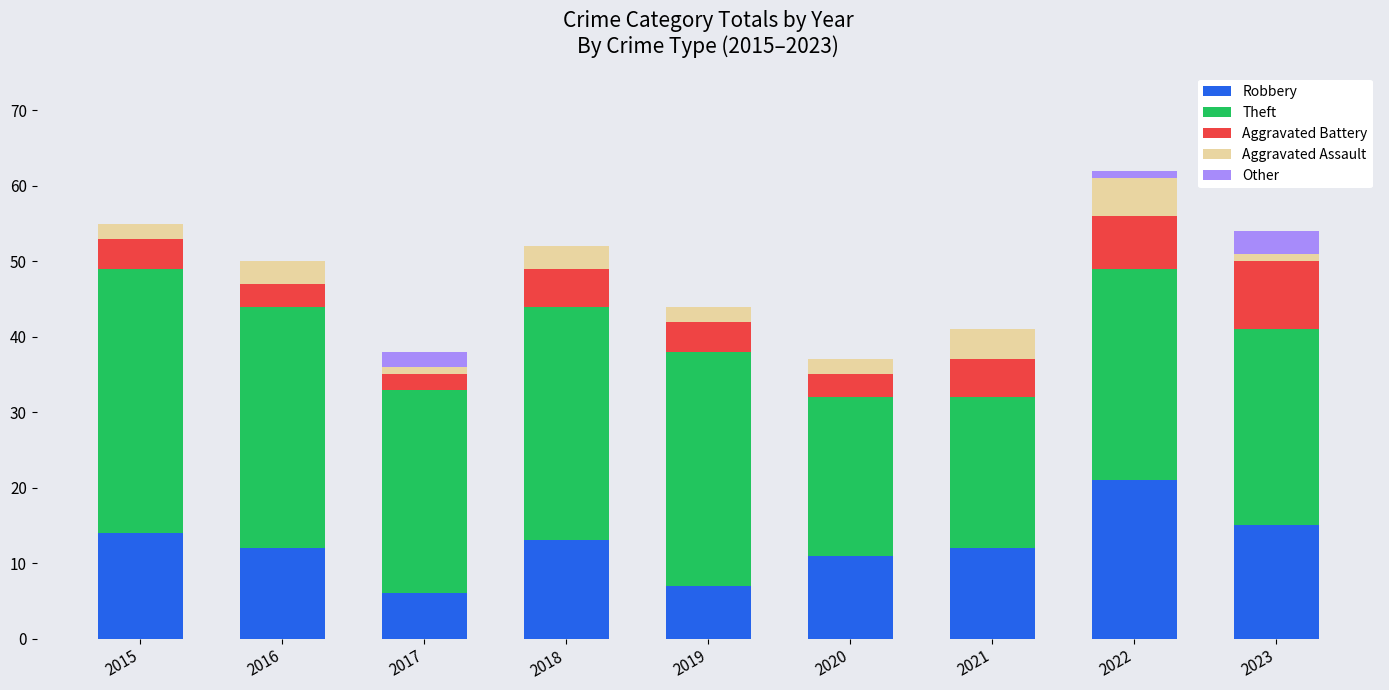

What is the maximum value for Robbery?

21